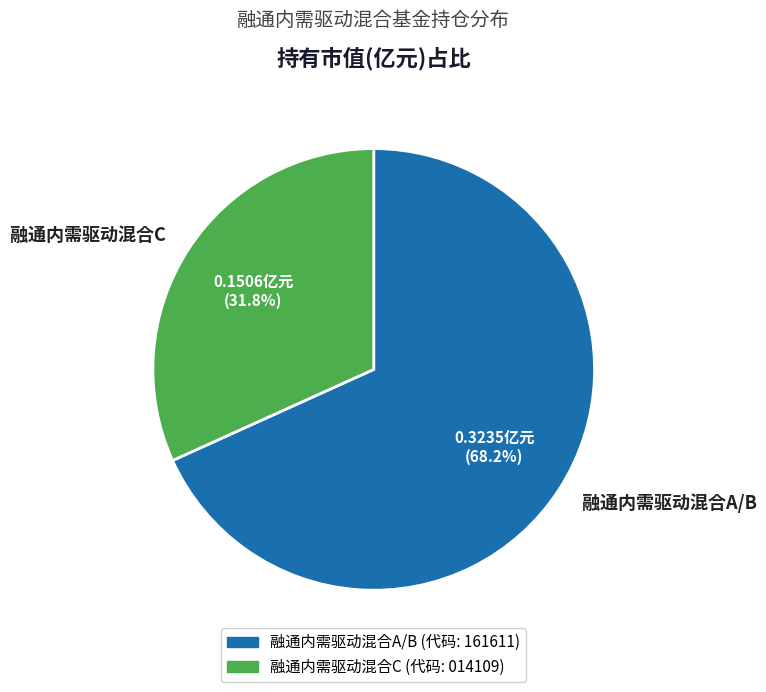

Combined, what portion of the pie is 融通内需驱动混合C and 融通内需驱动混合A/B?

100.0%